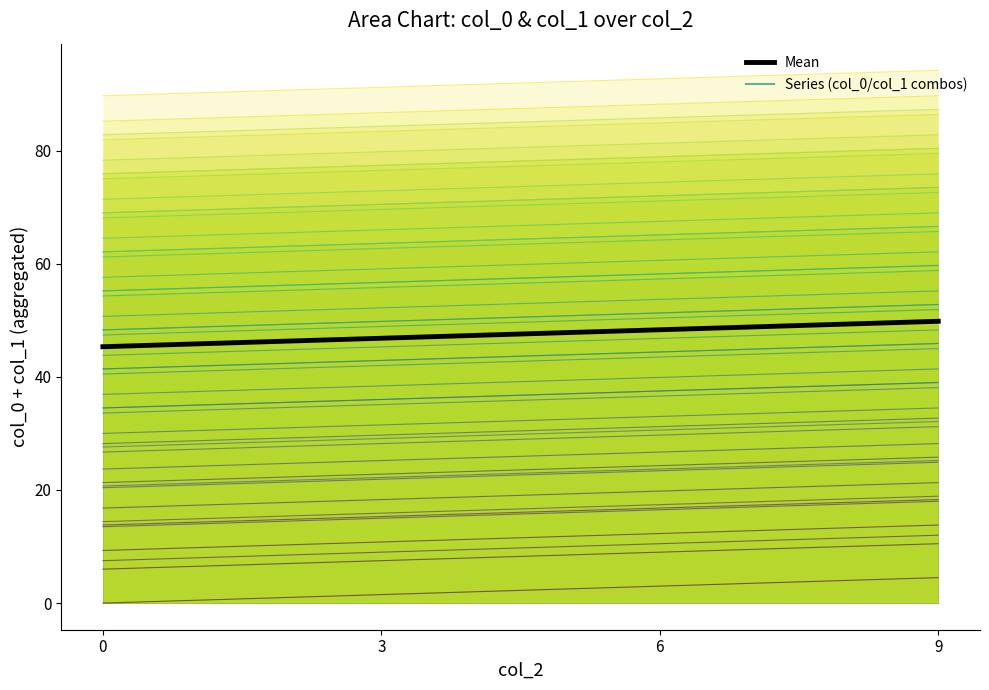

List the series in order of their peak value, lowest first.

col0=0, col1=0, col0=0, col1=6, Mean